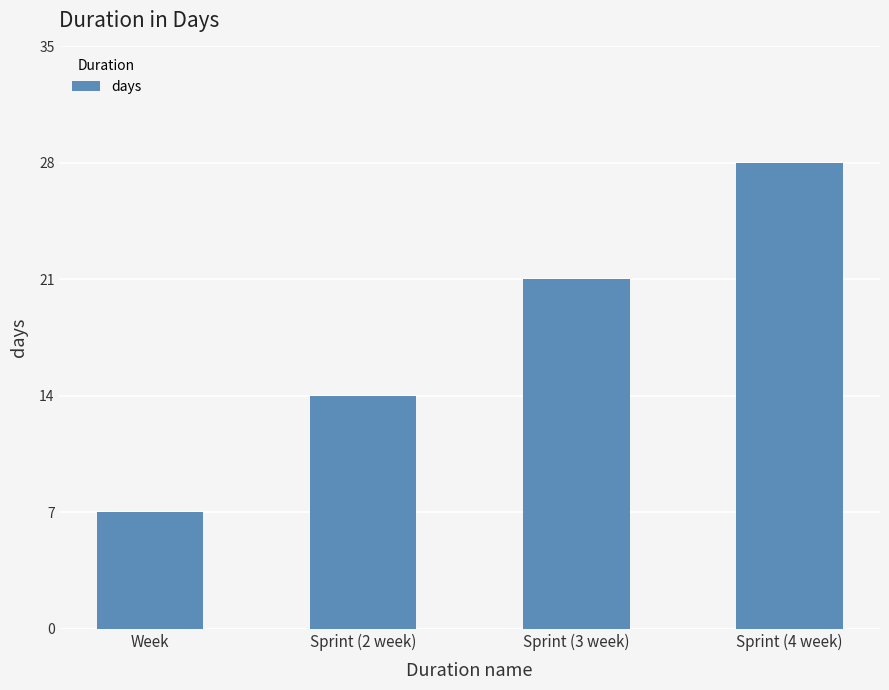

What is the greatest value displayed?

28